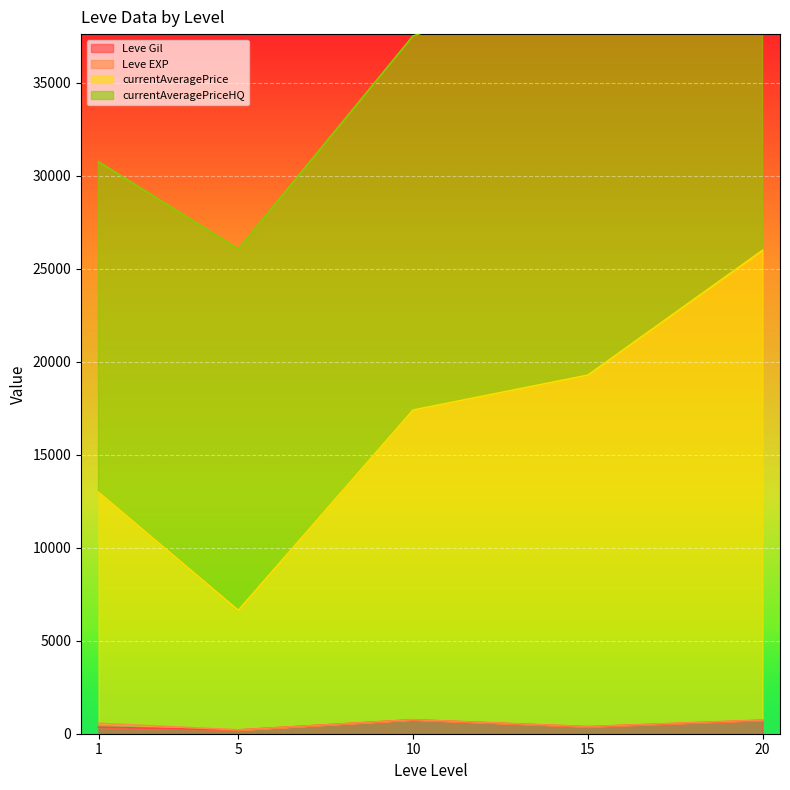

What is the sum of all currentAveragePriceHQ values?

667892